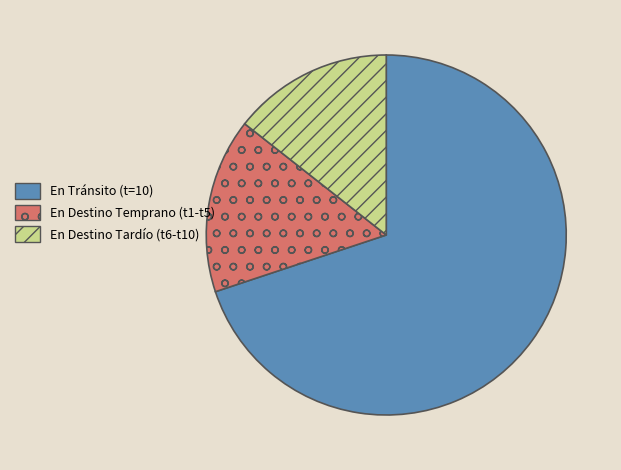

Does any single category account for the majority?

Yes